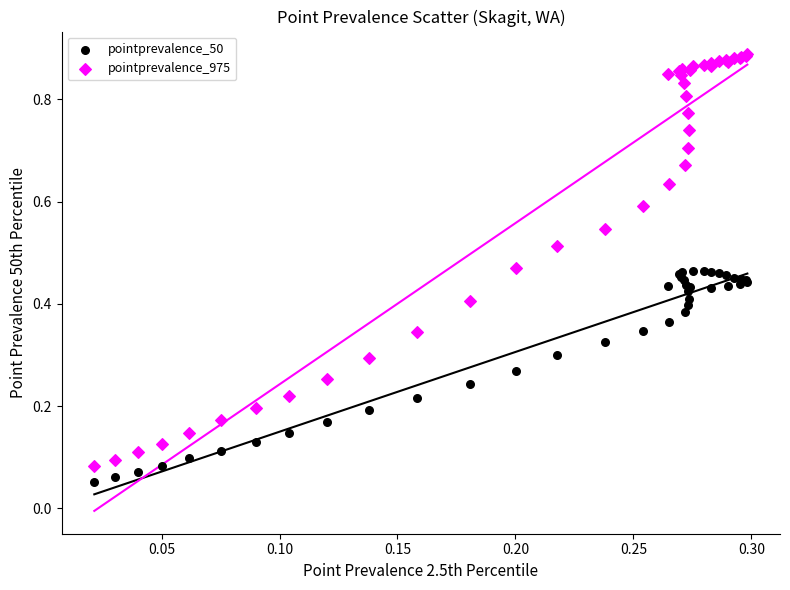

Which series contains the lowest Y value?

pointprevalence_50